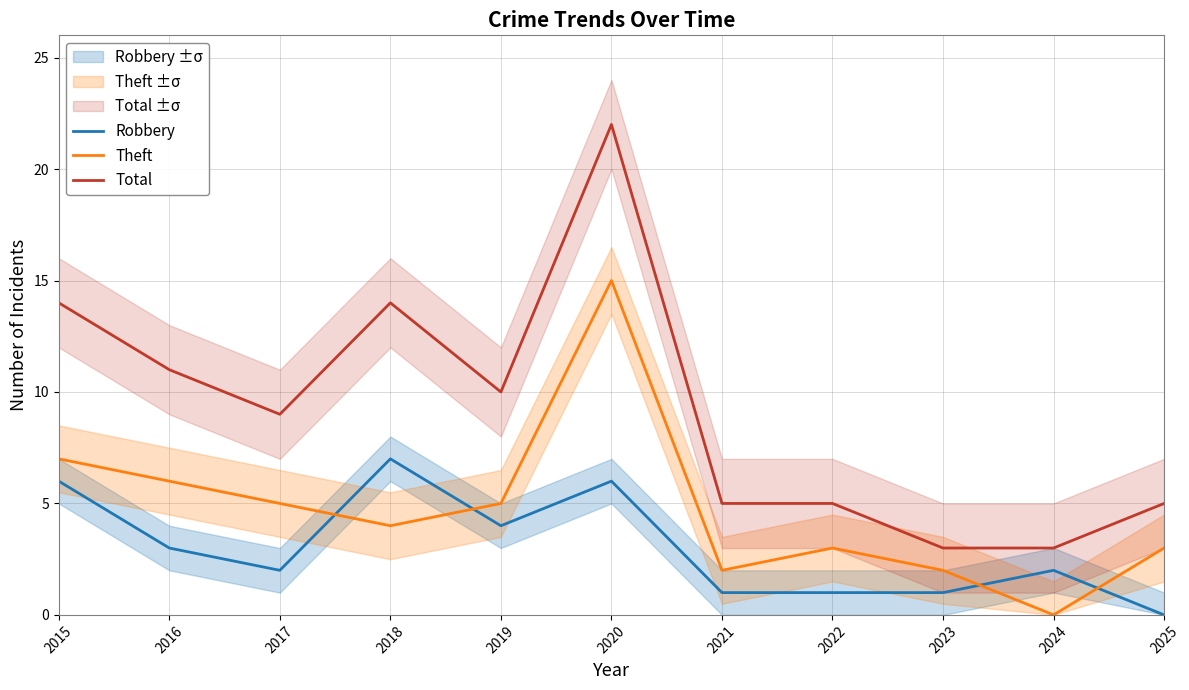

What is the value of the Robbery point at the 4th from the left?

7